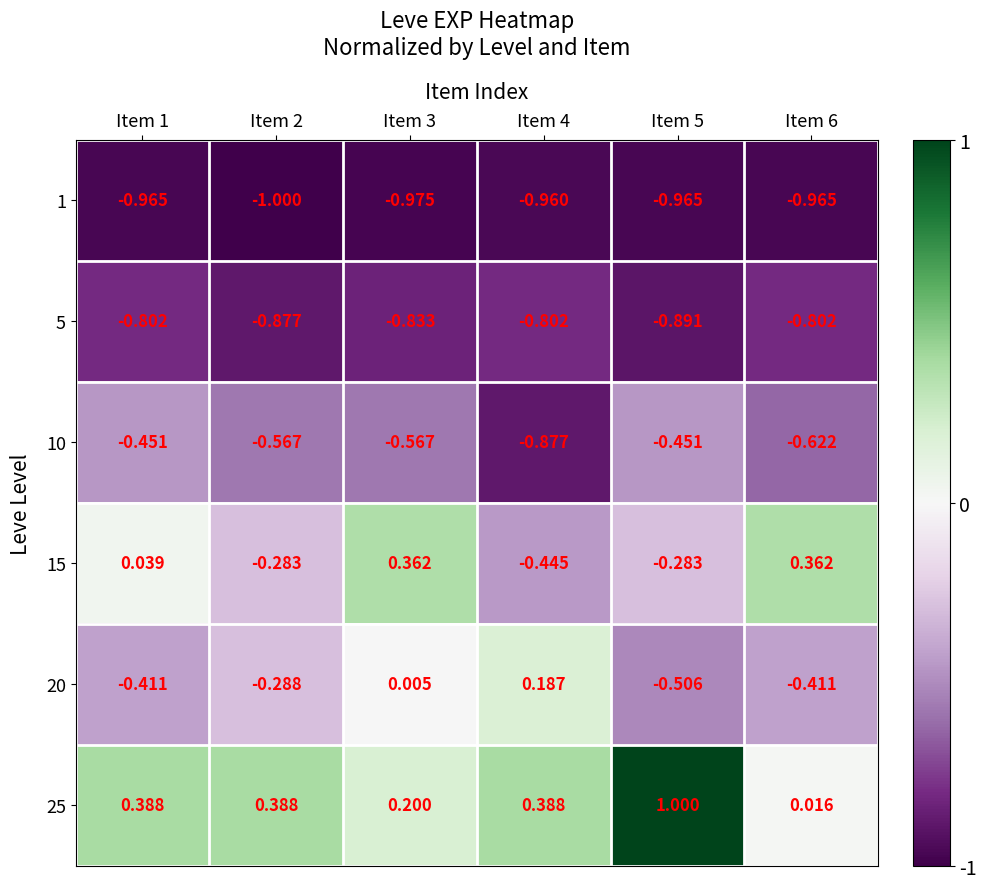

Is the value of 25 at Item 2 greater than the value of 15 at Item 1?

Yes